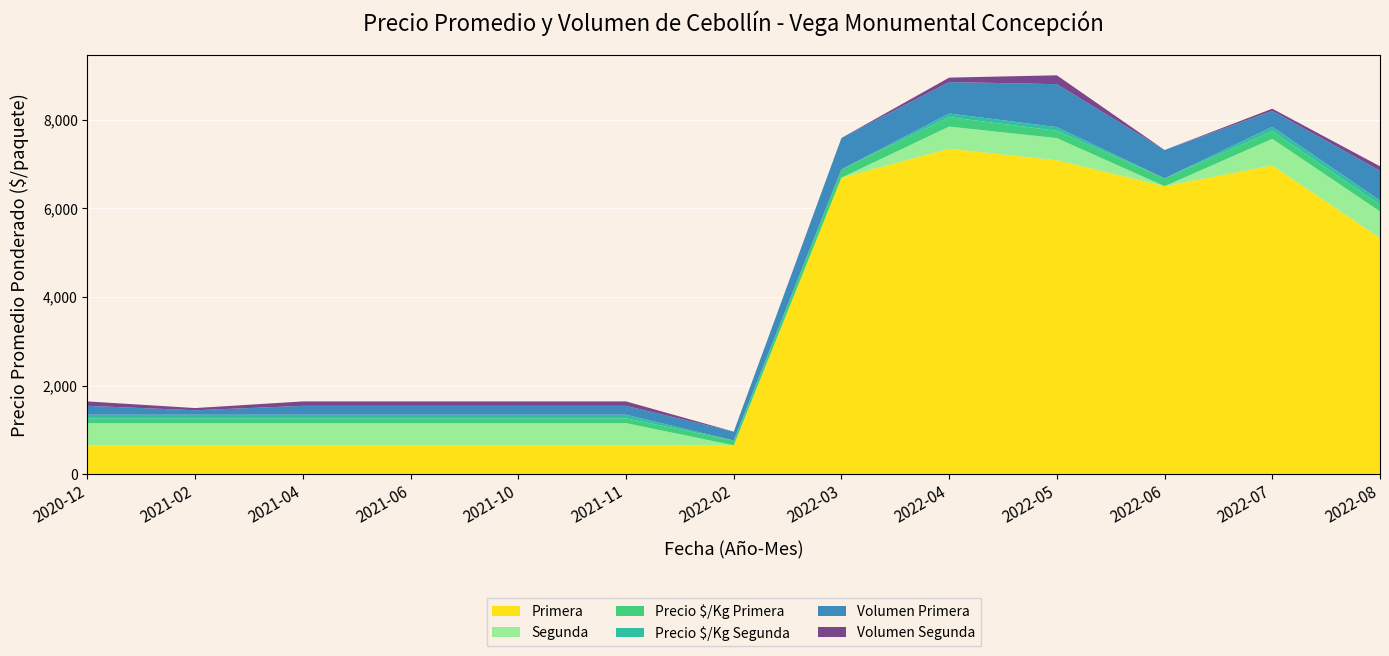

Reading left to right, extract all data points from this chart.

Primera: 2020-12=650	2021-02=650	2021-04=650	2021-06=650	2021-10=650	2021-11=650	2022-02=650	2022-03=6693	2022-04=7348	2022-05=7088	2022-06=6501	2022-07=6971	2022-08=5333
Segunda: 2020-12=500	2021-02=500	2021-04=500	2021-06=500	2021-10=500	2021-11=500	2022-02=0	2022-03=0	2022-04=500	2022-05=500	2022-06=0	2022-07=600	2022-08=600
Precio $/Kg Primera: 2020-12=108	2021-02=108	2021-04=108	2021-06=108	2021-10=108	2021-11=108	2022-02=108	2022-03=188	2022-04=213	2022-05=165	2022-06=178	2022-07=171	2022-08=148
Precio $/Kg Segunda: 2020-12=83	2021-02=83	2021-04=83	2021-06=83	2021-10=83	2021-11=83	2022-02=0	2022-03=0	2022-04=83	2022-05=83	2022-06=0	2022-07=100	2022-08=100
Volumen Primera: 2020-12=200	2021-02=100	2021-04=200	2021-06=200	2021-10=200	2021-11=200	2022-02=200	2022-03=710	2022-04=710	2022-05=970	2022-06=640	2022-07=360	2022-08=670
Volumen Segunda: 2020-12=100	2021-02=50	2021-04=100	2021-06=100	2021-10=100	2021-11=100	2022-02=0	2022-03=0	2022-04=100	2022-05=200	2022-06=0	2022-07=50	2022-08=100